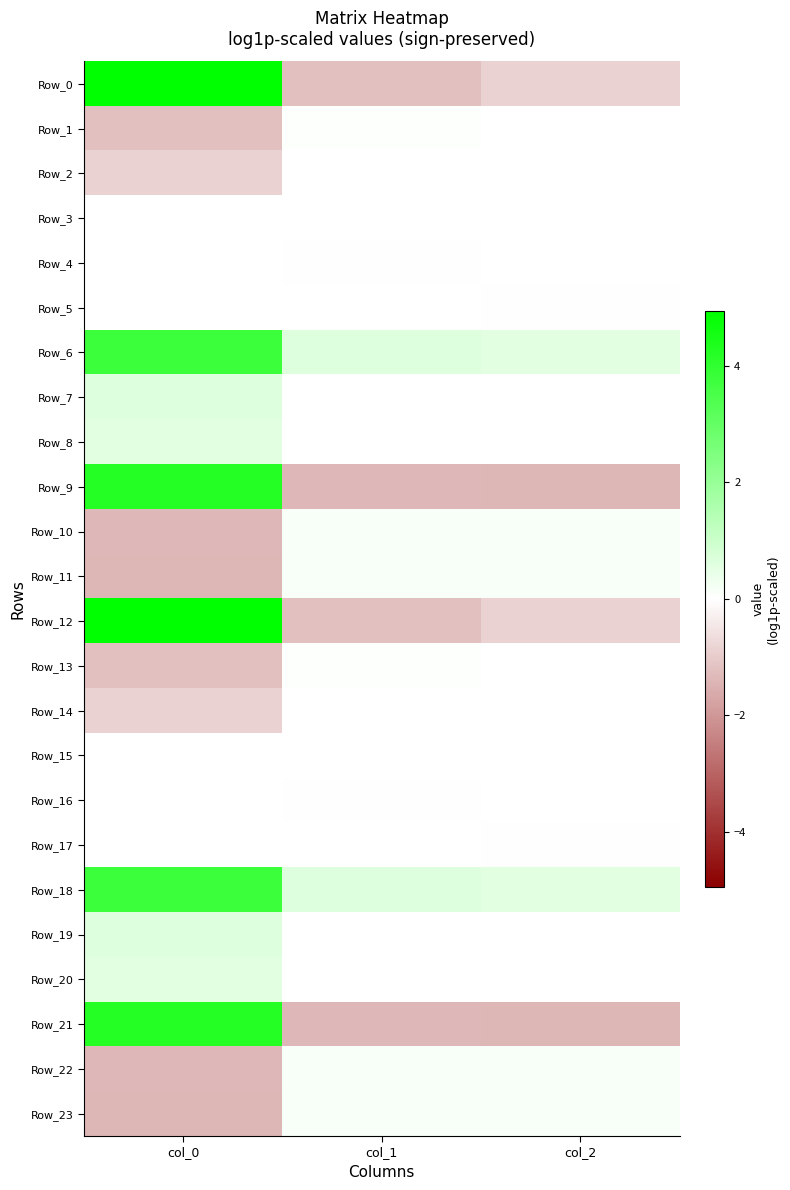

Reading left to right, extract all data points from this chart.

Row_0: col_0=4.9	col_1=-1.2	col_2=-0.9
Row_1: col_0=-1.2	col_1=0.0	col_2=0.0
Row_2: col_0=-0.9	col_1=0.0	col_2=0.0
Row_3: col_0=0.0	col_1=0.0	col_2=0.0
Row_4: col_0=0.0	col_1=-0.0	col_2=0.0
Row_5: col_0=0.0	col_1=0.0	col_2=-0.0
Row_6: col_0=3.8	col_1=0.6	col_2=0.5
Row_7: col_0=0.6	col_1=0.0	col_2=0.0
Row_8: col_0=0.5	col_1=0.0	col_2=0.0
Row_9: col_0=4.2	col_1=-1.4	col_2=-1.4
Row_10: col_0=-1.4	col_1=0.1	col_2=0.1
Row_11: col_0=-1.4	col_1=0.1	col_2=0.1
Row_12: col_0=4.9	col_1=-1.2	col_2=-0.9
Row_13: col_0=-1.2	col_1=0.0	col_2=0.0
Row_14: col_0=-0.9	col_1=0.0	col_2=0.0
Row_15: col_0=0.0	col_1=0.0	col_2=0.0
Row_16: col_0=0.0	col_1=-0.0	col_2=0.0
Row_17: col_0=0.0	col_1=0.0	col_2=-0.0
Row_18: col_0=3.8	col_1=0.6	col_2=0.5
Row_19: col_0=0.6	col_1=0.0	col_2=0.0
Row_20: col_0=0.5	col_1=0.0	col_2=0.0
Row_21: col_0=4.2	col_1=-1.4	col_2=-1.4
Row_22: col_0=-1.4	col_1=0.1	col_2=0.1
Row_23: col_0=-1.4	col_1=0.1	col_2=0.1